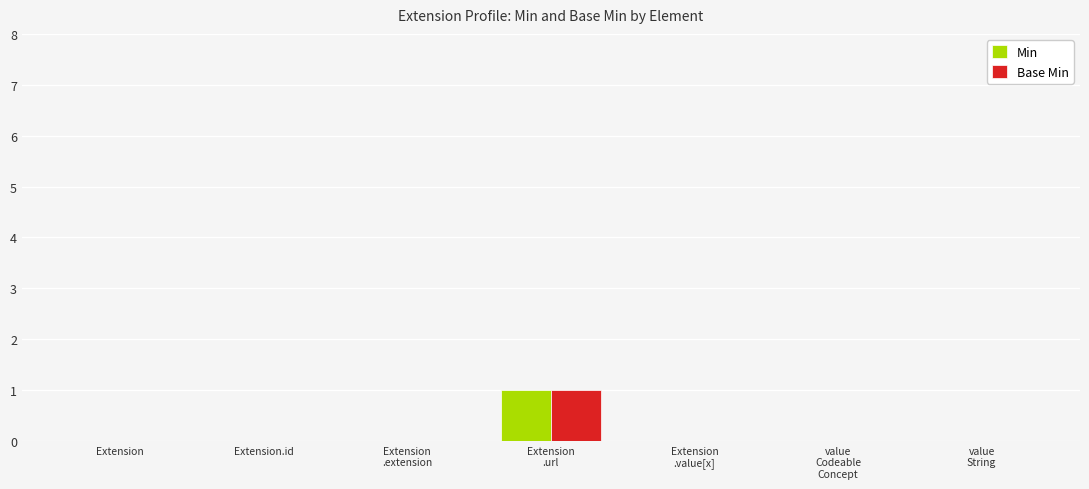

Is it true that Min equals 1 at Extension?

False